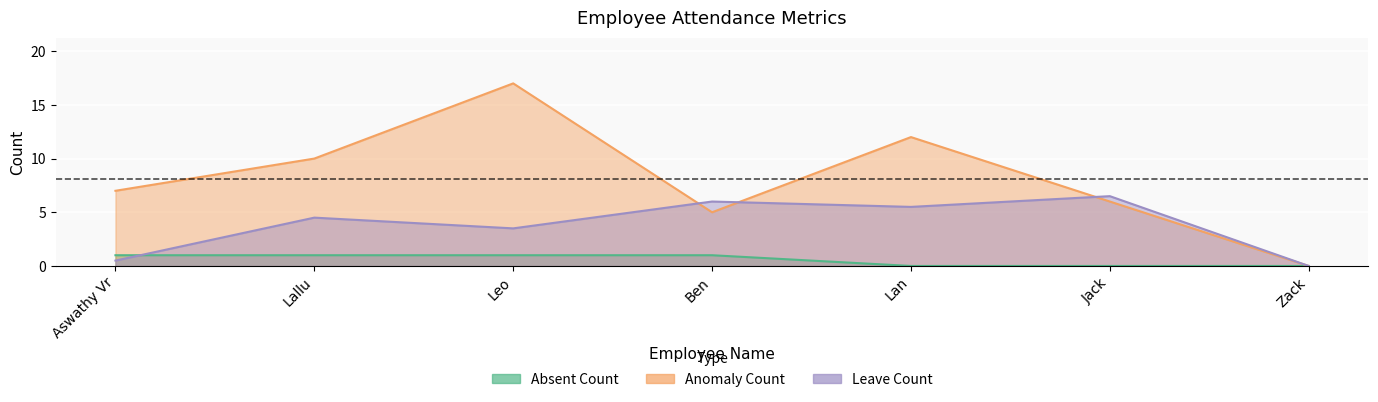

What is the value of the Anomaly Count point at the 1st from the left?

7.0